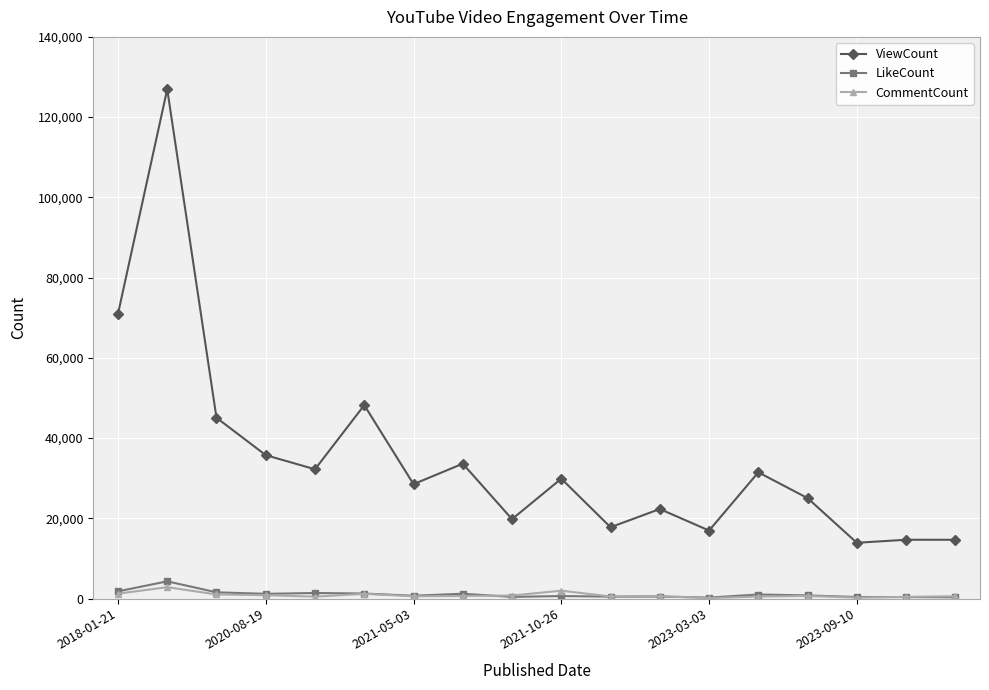

Which series has the largest range (max minus min)?

ViewCount